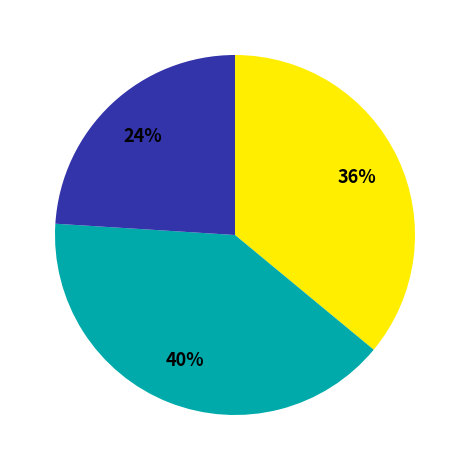

Is there a majority slice in this chart?

No